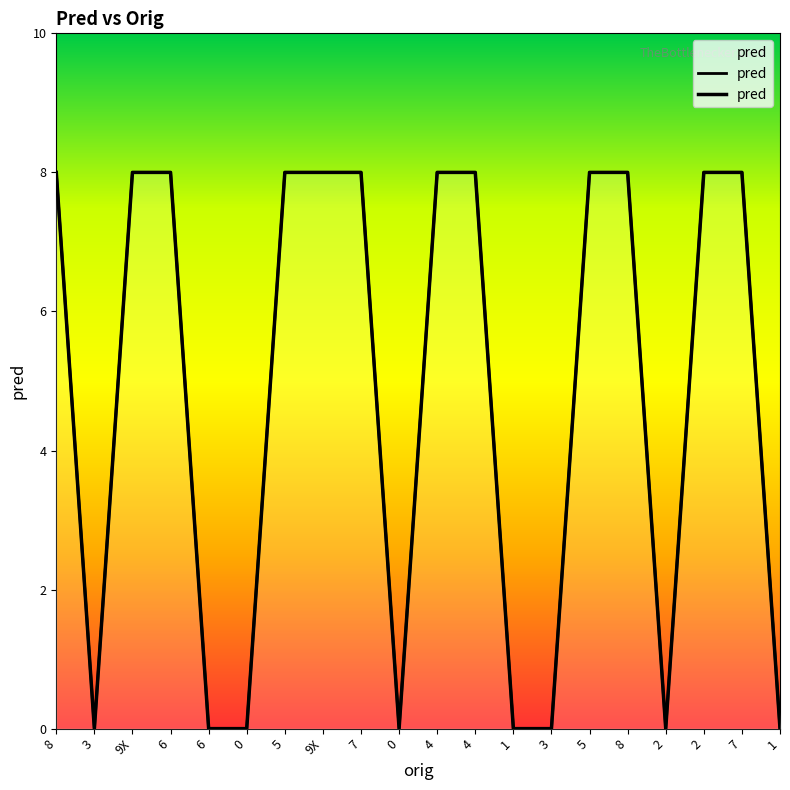

How many interior local valleys (lower than both neighbors) does the data have?

3